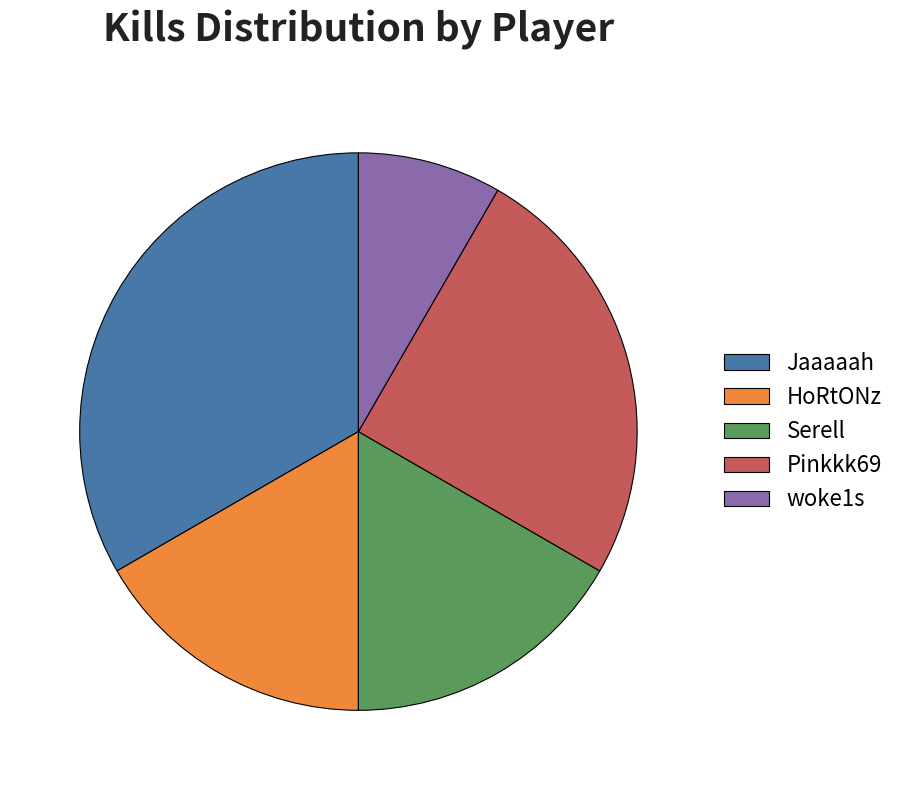

Which slice is the smallest?

woke1s